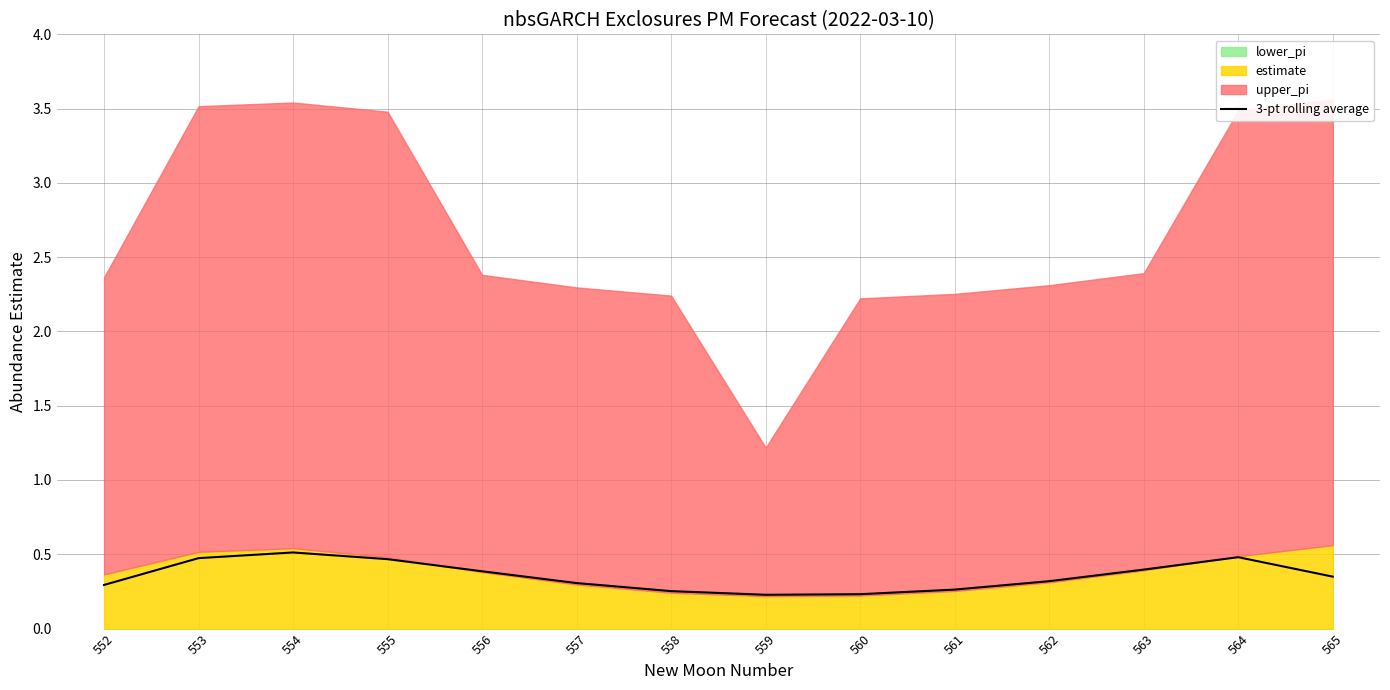

At which category does the data reach its first local valley?

559